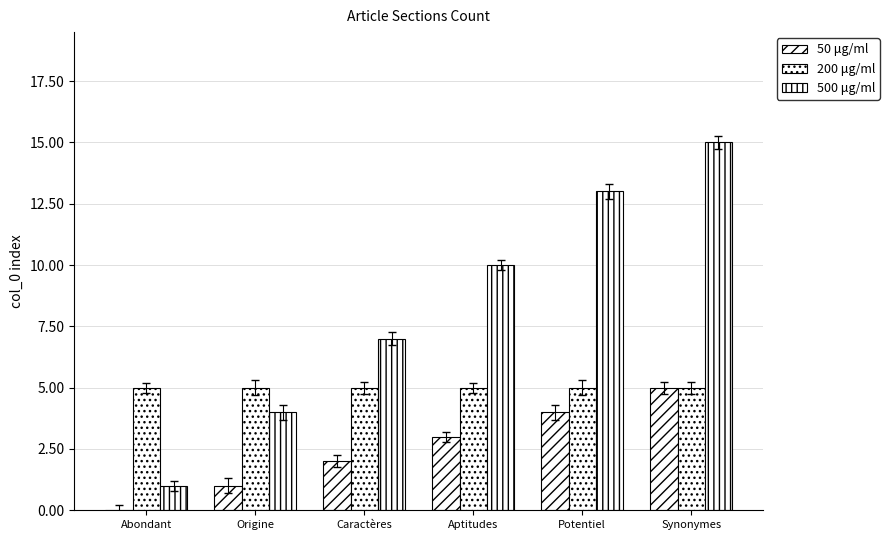

List the series in order of their peak value, highest first.

500 μg/ml, 50 μg/ml, 200 μg/ml